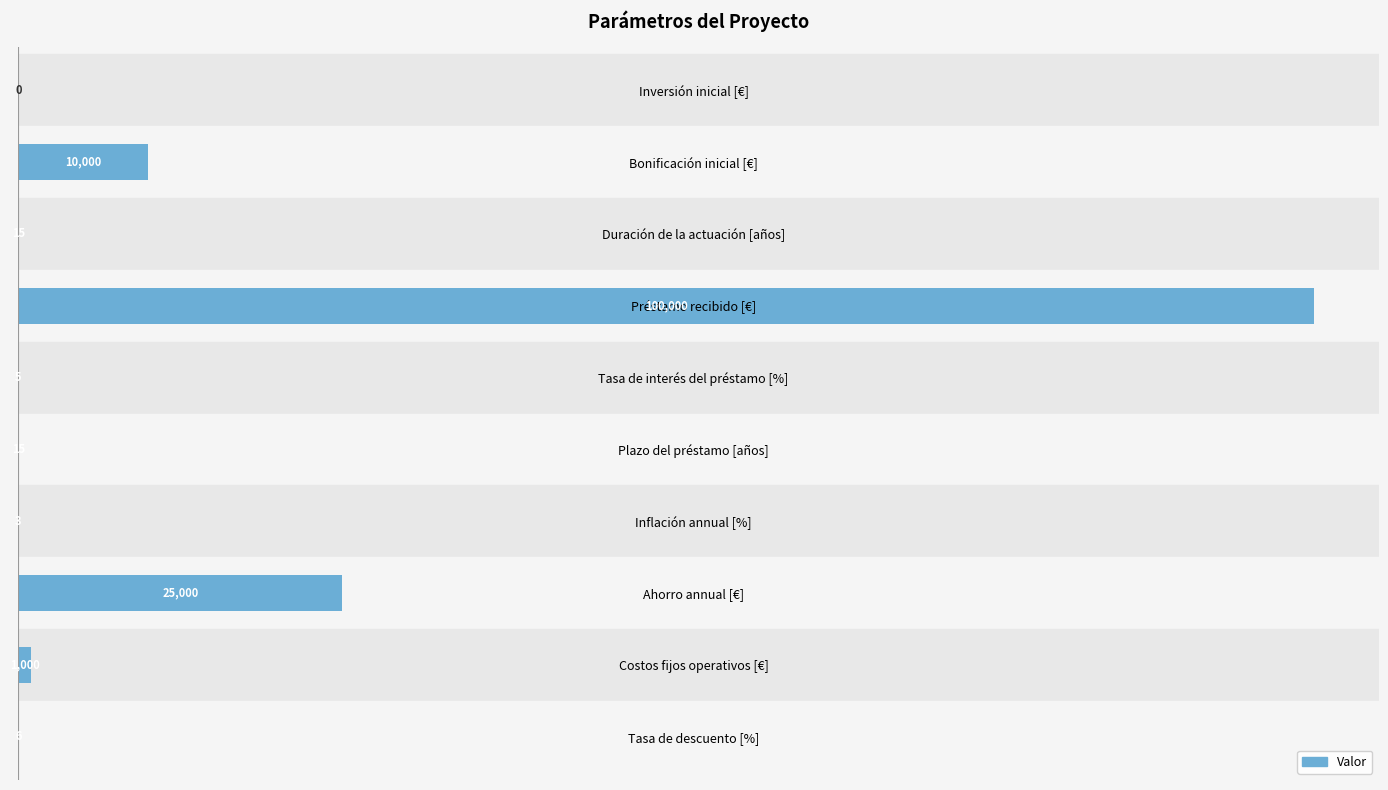

What is the sum of all values?

136044